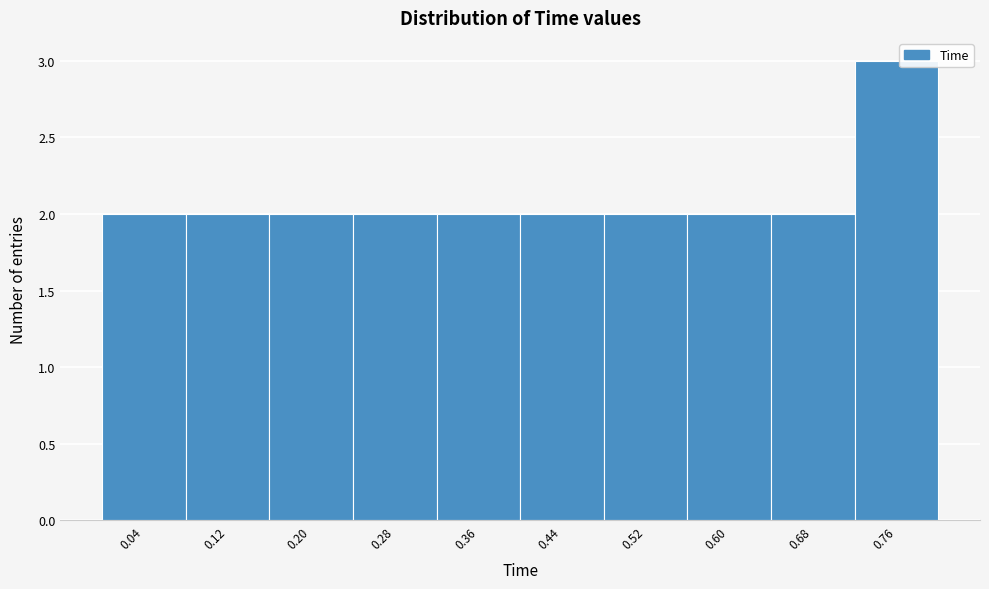

Over which range of the x-axis is the bar tallest?

0.72 to 0.80